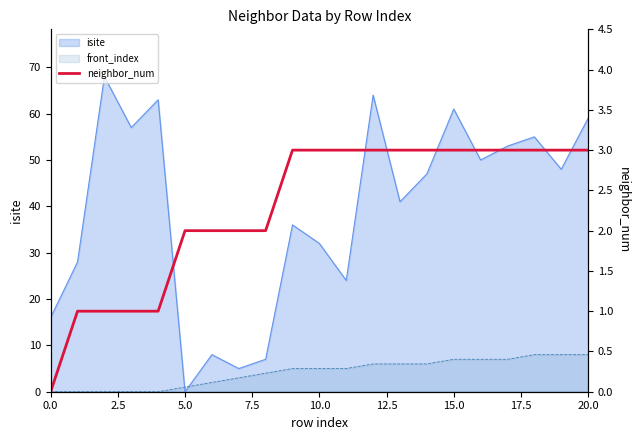

What position from the right is 9?

12